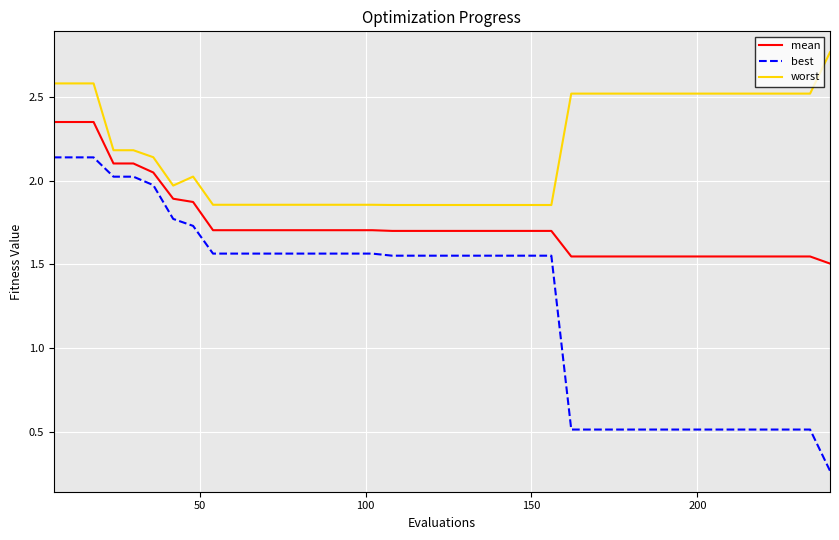

True or false: best and worst intersect in this chart.

False